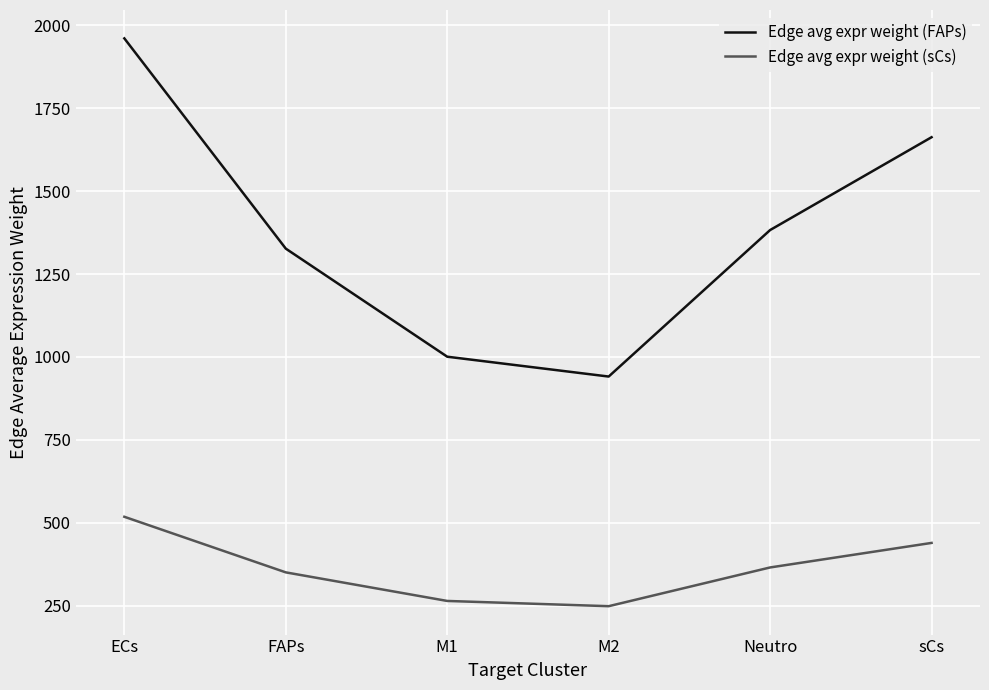

What is the sum of the Edge avg expr weight (FAPs) values at ECs and sCs?

3622.9